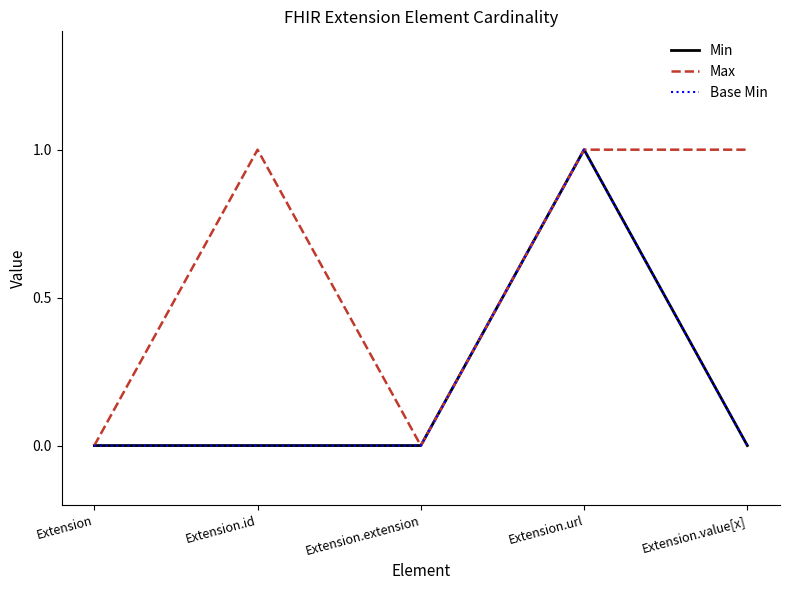

True or false: Min and Max cross at least once.

False